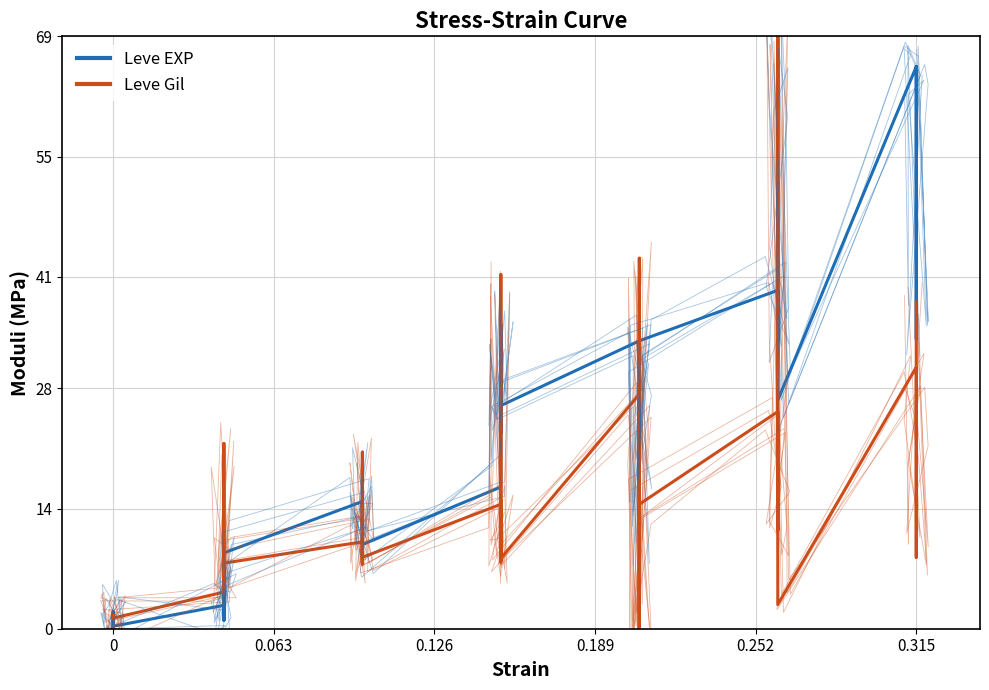

Reading right to left, transcribe all the data shown in this chart.

Leve EXP: 65.5	33.8	65.5	65.5	26.6	69.0	57.4	40.9	33.6	39.4	33.5	11.1	33.5	26.3	17.3	33.5	26.0	26.0	35.5	22.8	35.5	16.5	9.8	13.1	11.4	18.1	13.1	14.8	8.8	4.5	1.0	7.1	1.0	2.7	0.3	0.0	0.9	0.9	2.0	0.0
Leve Gil: 38.1	8.3	21.9	30.5	2.8	69.0	31.2	11.5	14.4	25.3	14.5	0.0	20.2	43.2	0.0	27.3	8.2	7.8	14.9	8.0	41.2	14.5	8.3	20.6	7.5	14.5	7.6	10.1	7.6	7.8	4.4	21.6	7.6	4.3	1.2	1.2	1.6	1.5	1.5	1.3